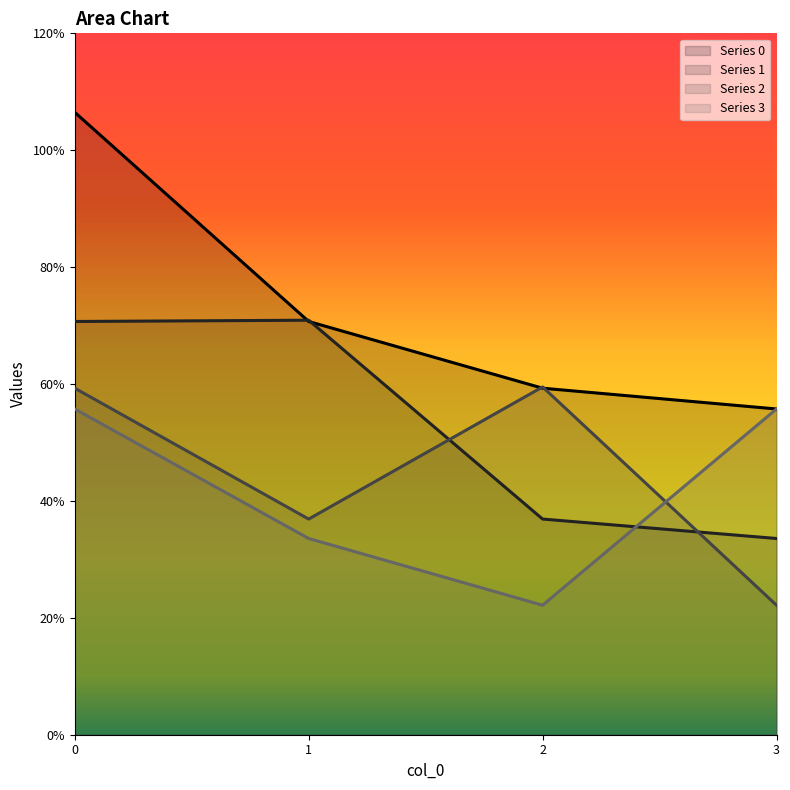

How many times do 2 and 0 cross each other?

2